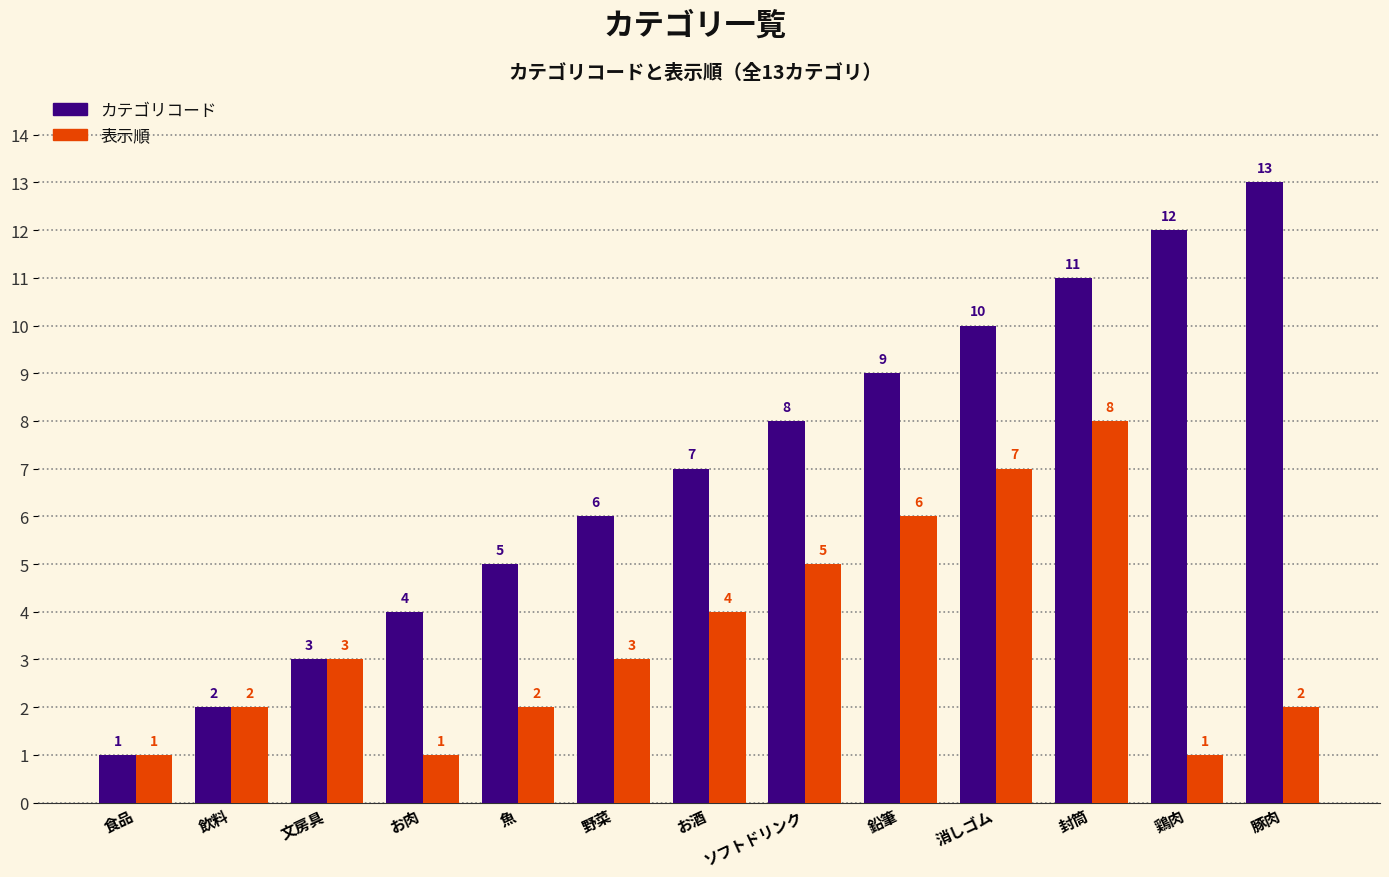

At which category is the sum across all series the highest?

封筒